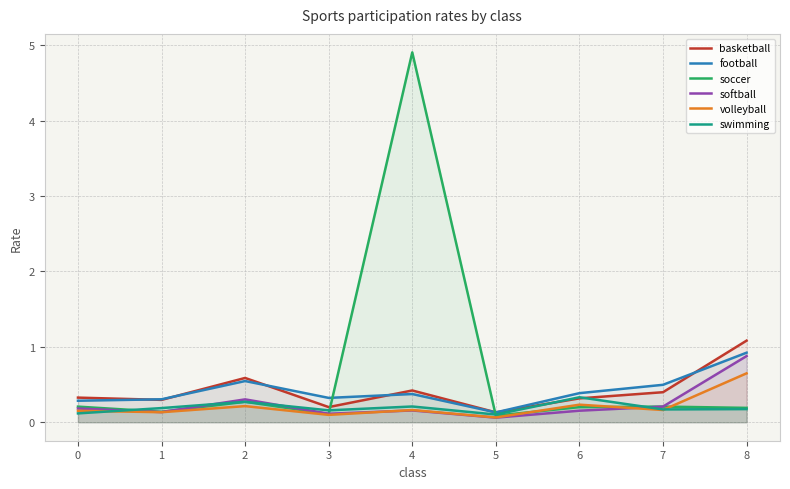

At how many categories does at least one series exceed 1?

2